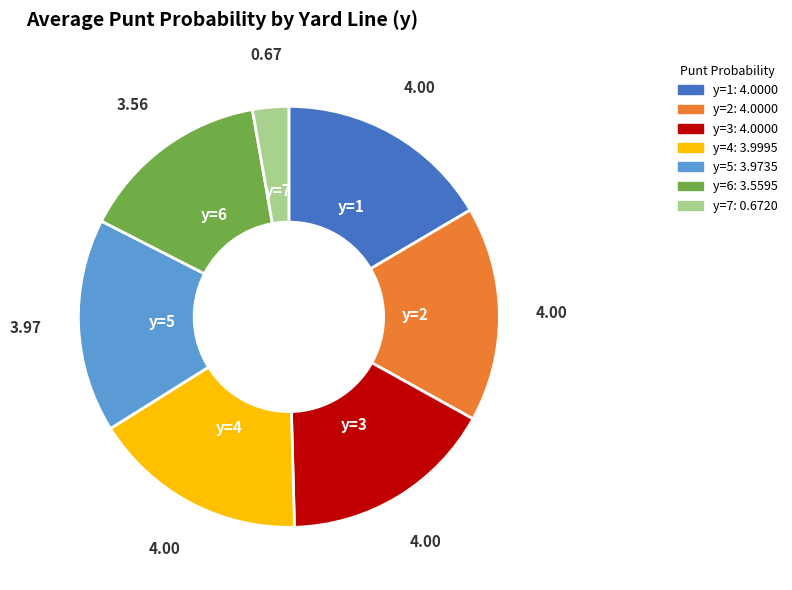

What is the ratio of the value at y=6 to the value at y=7?

5.3